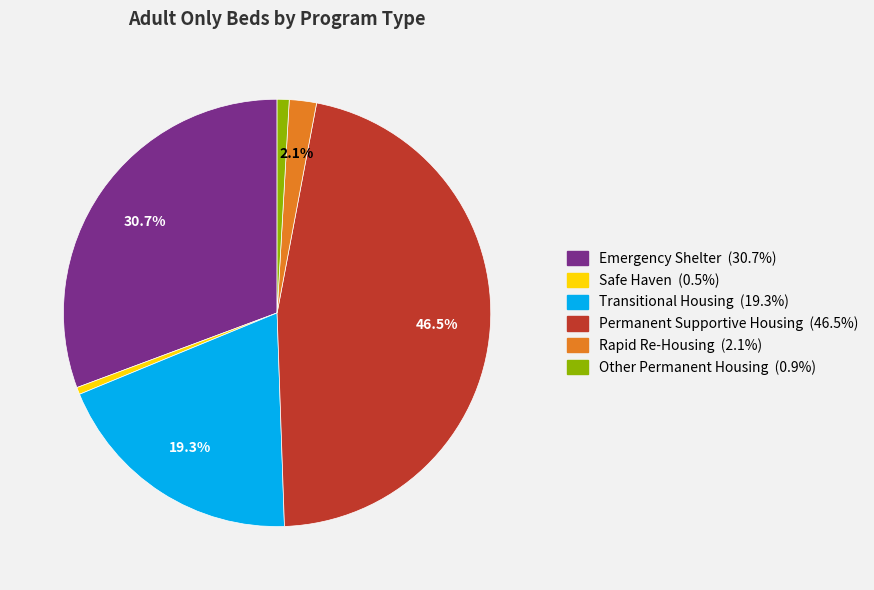

Is Safe Haven the majority of the pie?

No